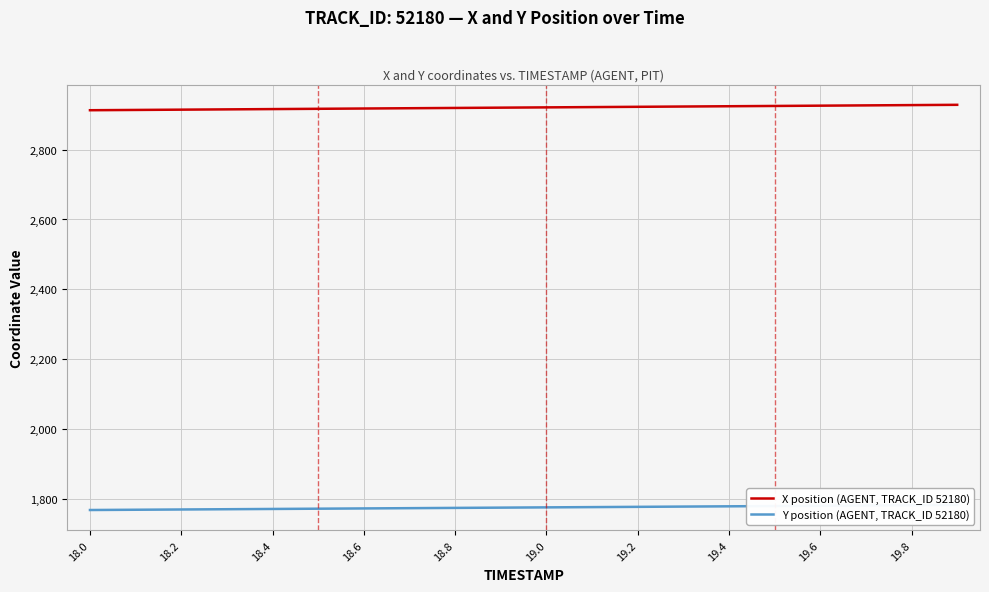

How many lines are shown in the chart?

2